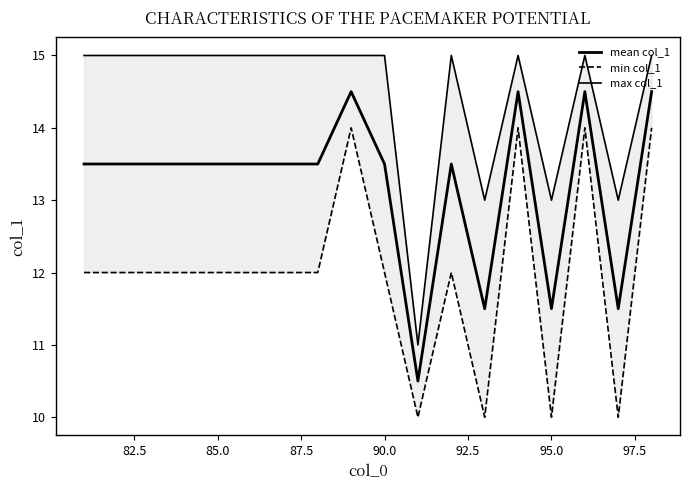

The mean col_1 series shows 13.5 at 90.0. True or false?

True